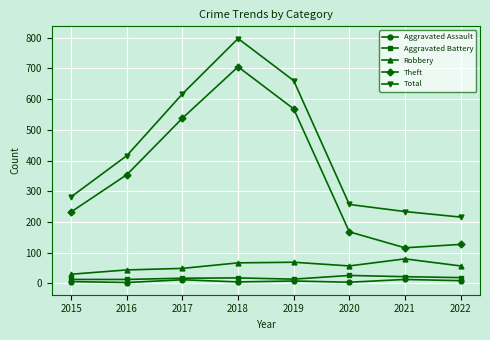

At which category does Total reach its first local peak?

2018